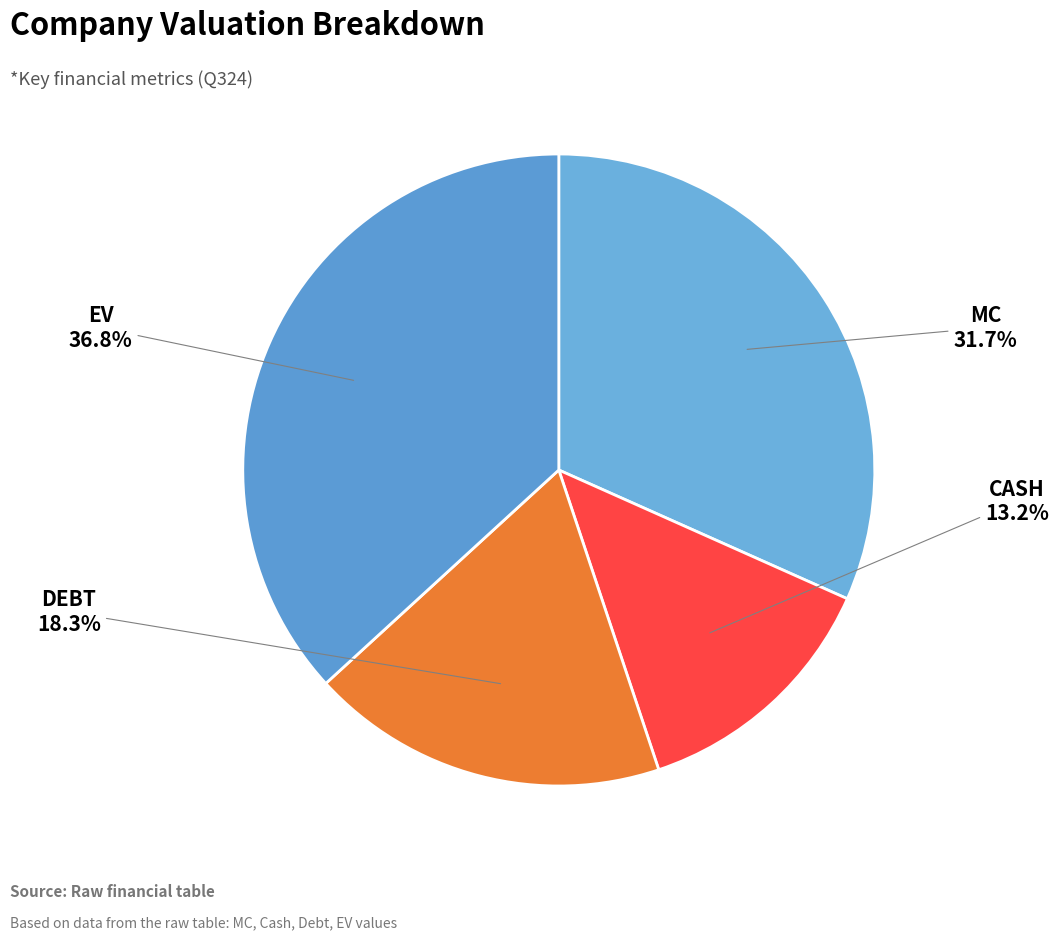

To the nearest percent, what is the difference between the EV and MC slice percentages?

5%